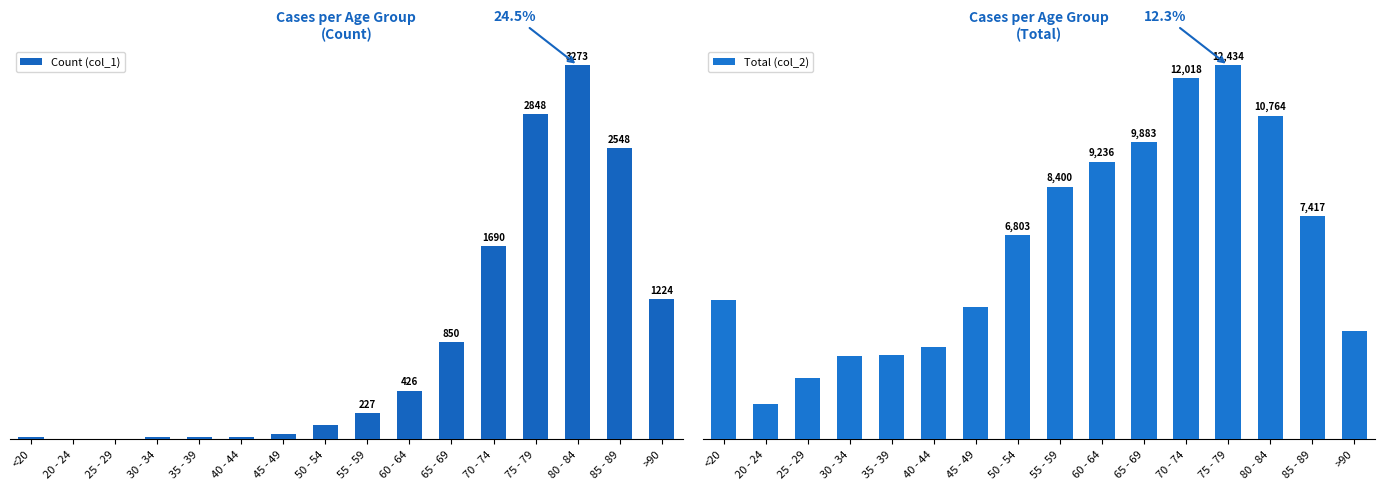

What is the difference between the highest and lowest values at 80 - 84?

7491